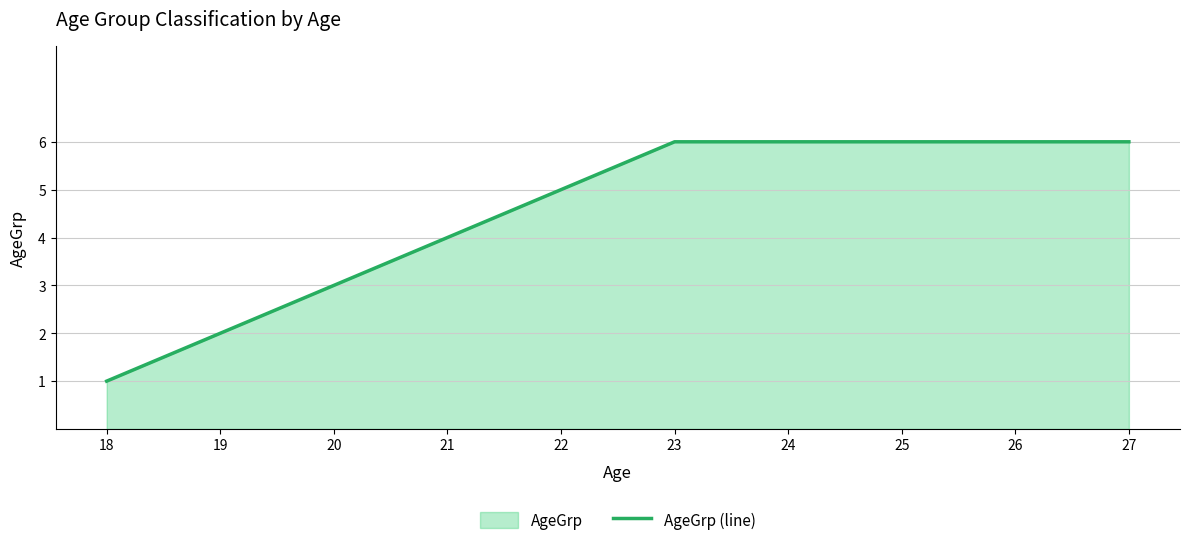

Is it true that the value at 18 is 0?

False